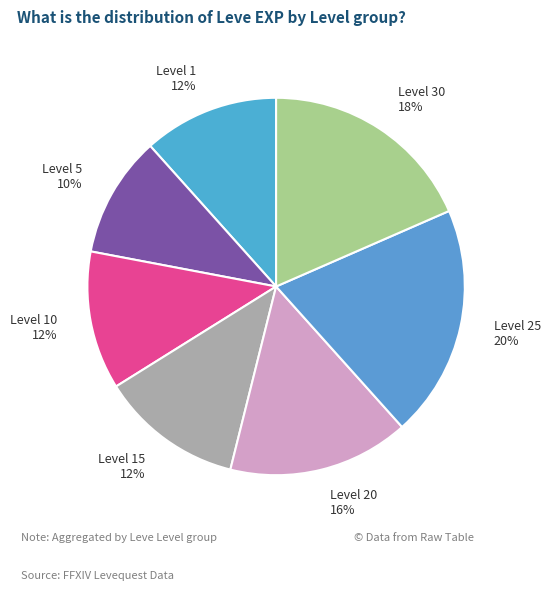

The Level 15 slice represents 12% of the pie. True or false?

True